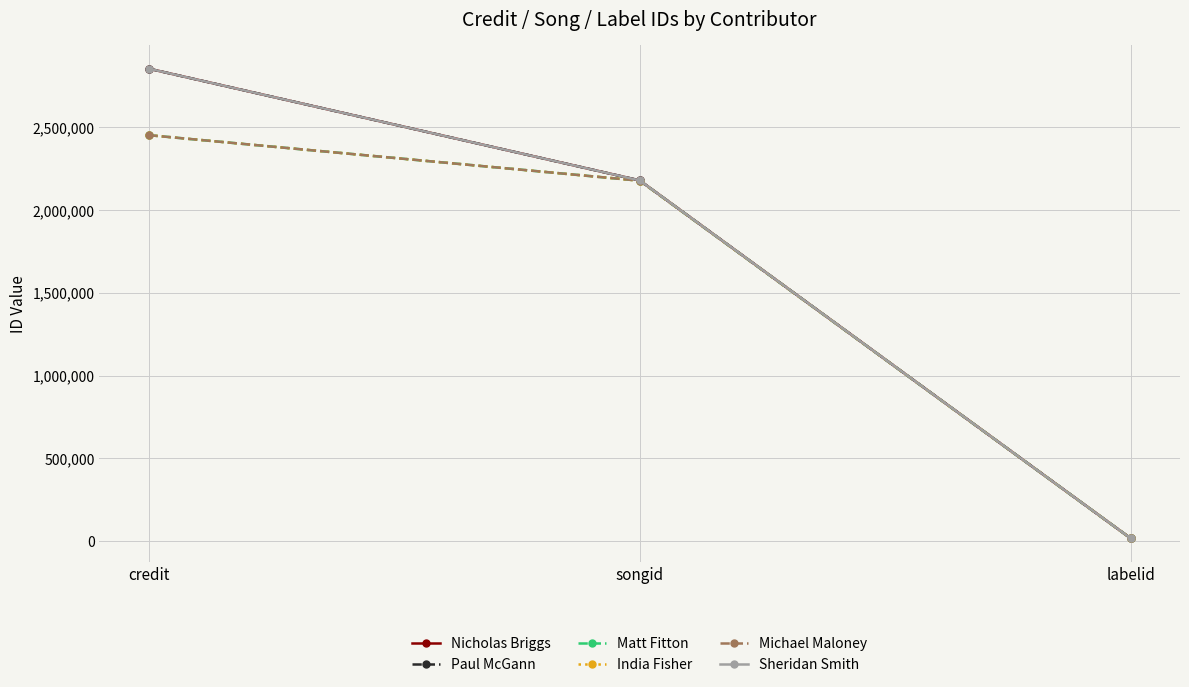

Is this an area chart (filled region under the line)?

No